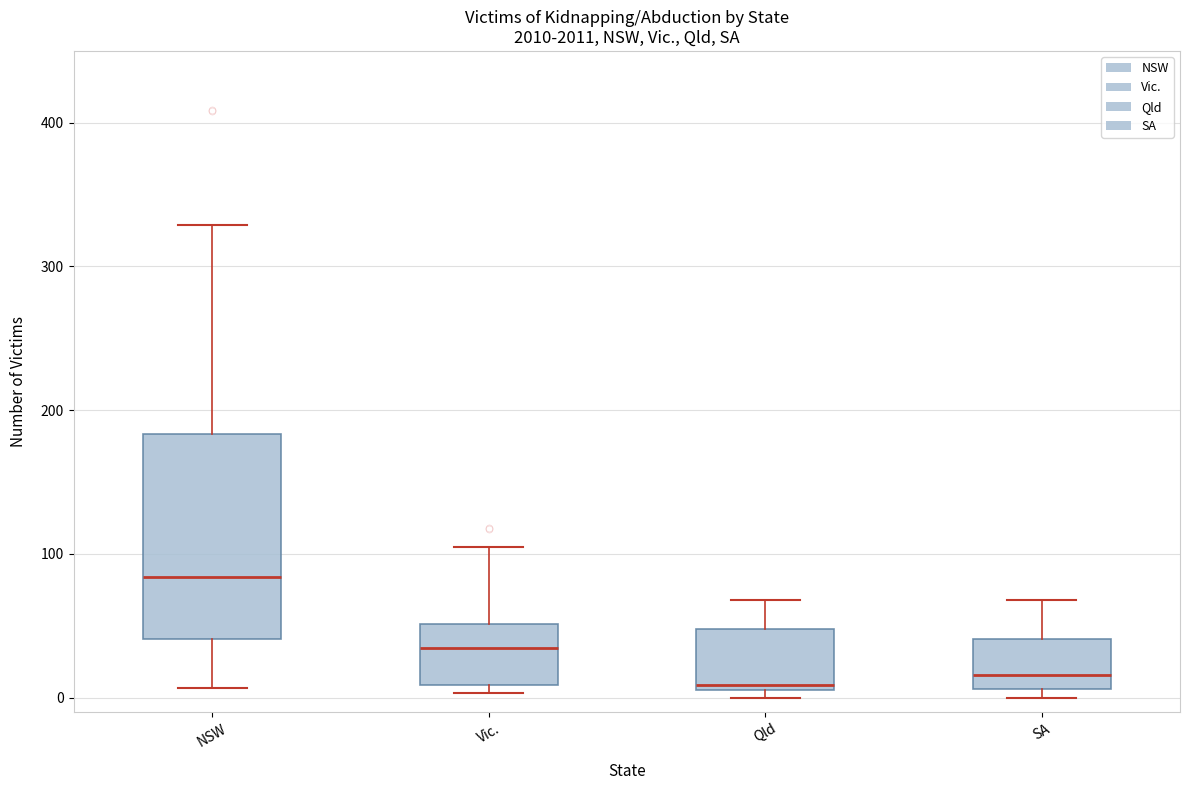

Reading left to right, transcribe this box plot: for each box, give where its median line is, the range the box spans, and where its two whiskers end, as read against the y-axis. The values are not printed on the chart, so give them approximately, as read against the axis.

NSW: median 80, box 40 to 180, whiskers 10 to 330
Vic.: median 30, box 10 to 50, whiskers 0 to 110
Qld: median 10 (just above the box's lower edge), box 10 to 50, whiskers 0 to 70
SA: median 20, box 10 to 40, whiskers 0 to 70